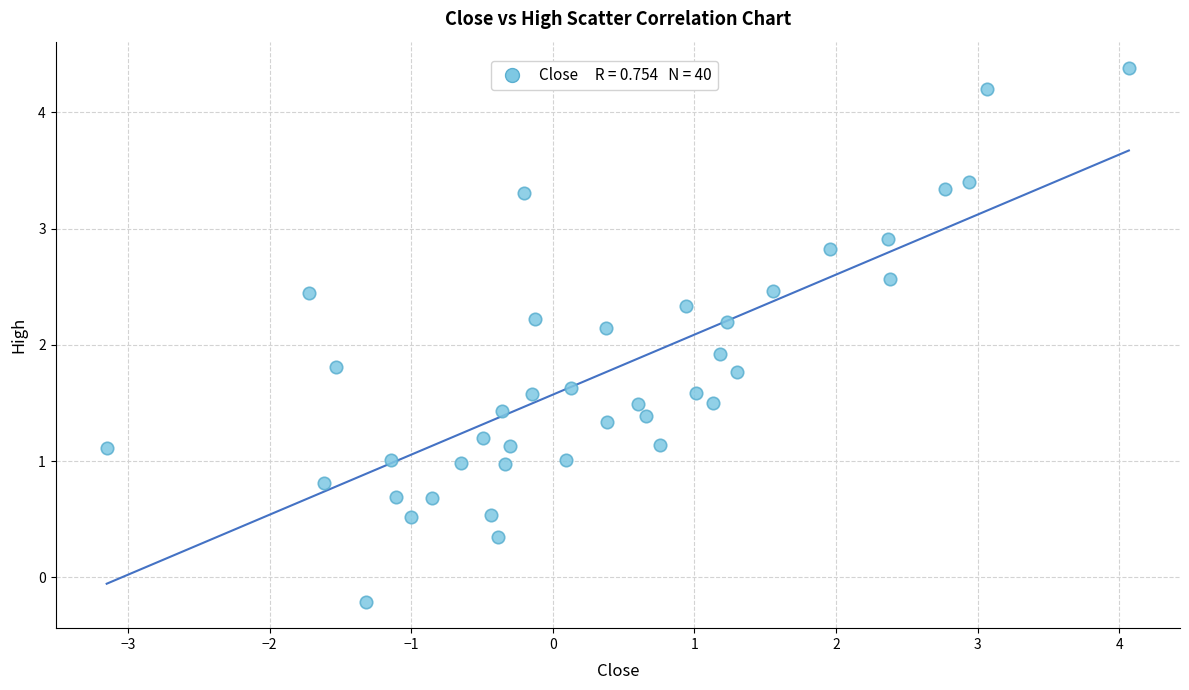

What is the range of Y values (max minus min)?

4.6